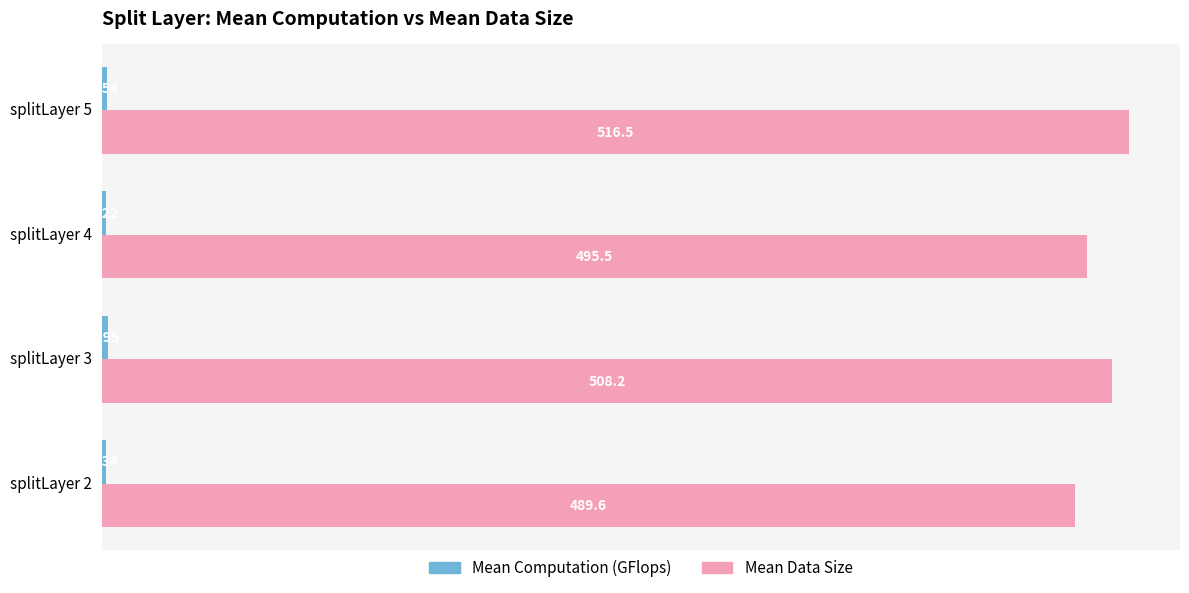

At how many categories does at least one series exceed 269?

4